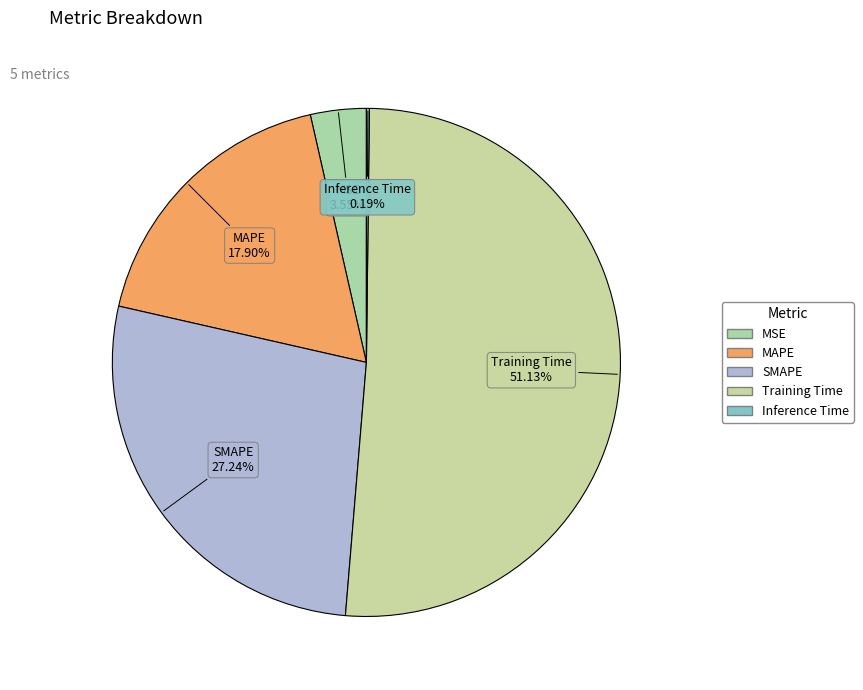

What is the majority slice?

Training Time